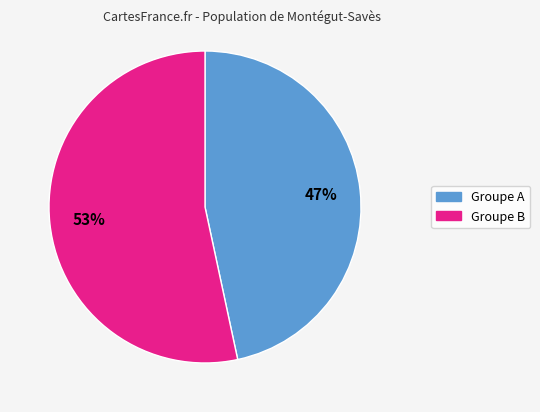

Does any single category account for the majority?

Yes